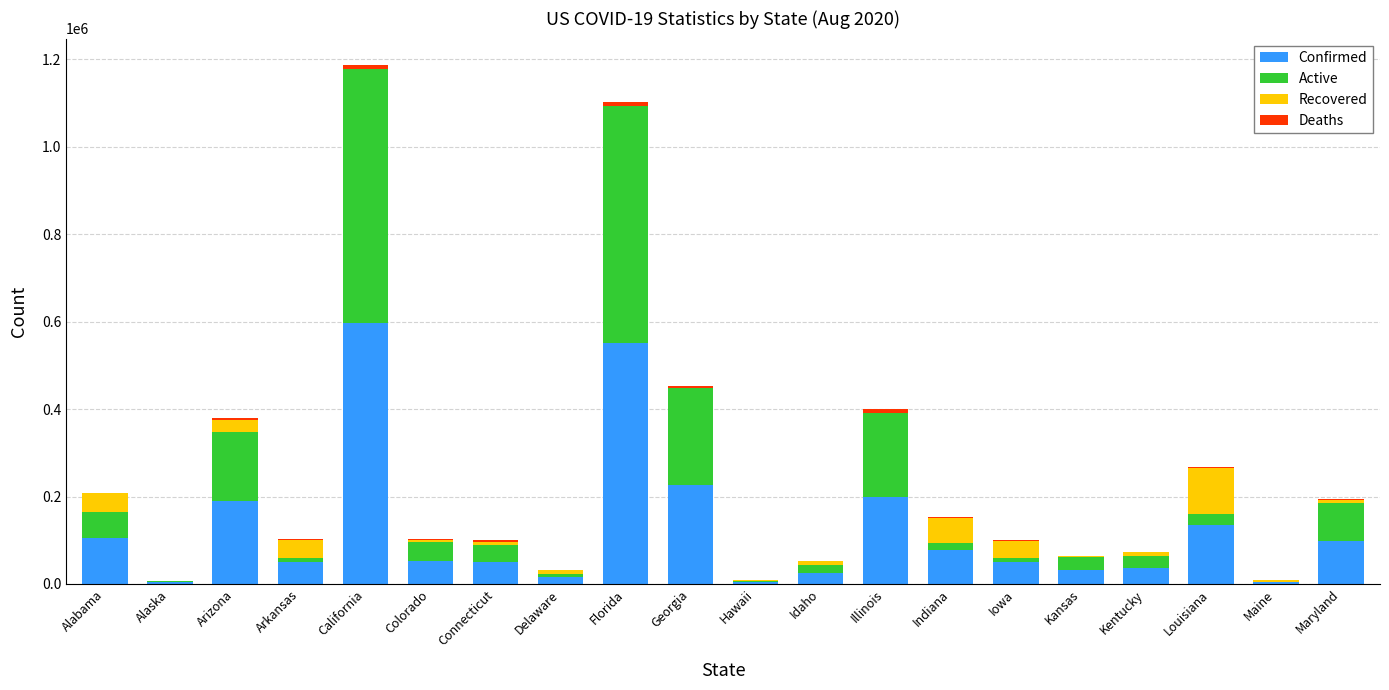

Where is Confirmed nearest to the value 300370?

Georgia